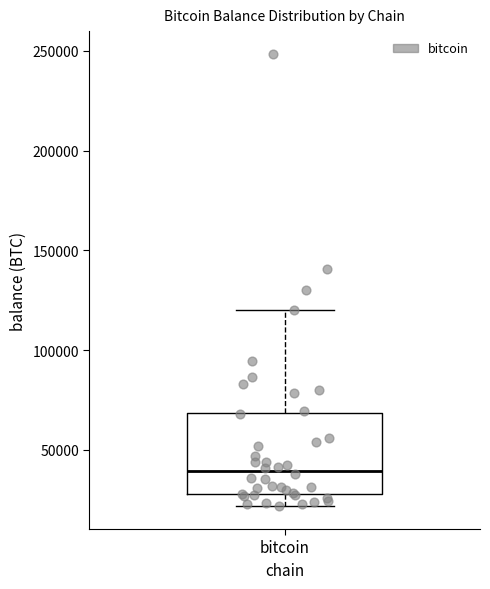

Read this box plot against the y-axis: the position of the median line, the range covered by the box, and the ends of both whiskers. The values are not printed on the chart, so give them approximately, as read against the axis.

median 40000, box 30000 to 70000, whiskers 20000 to 120000